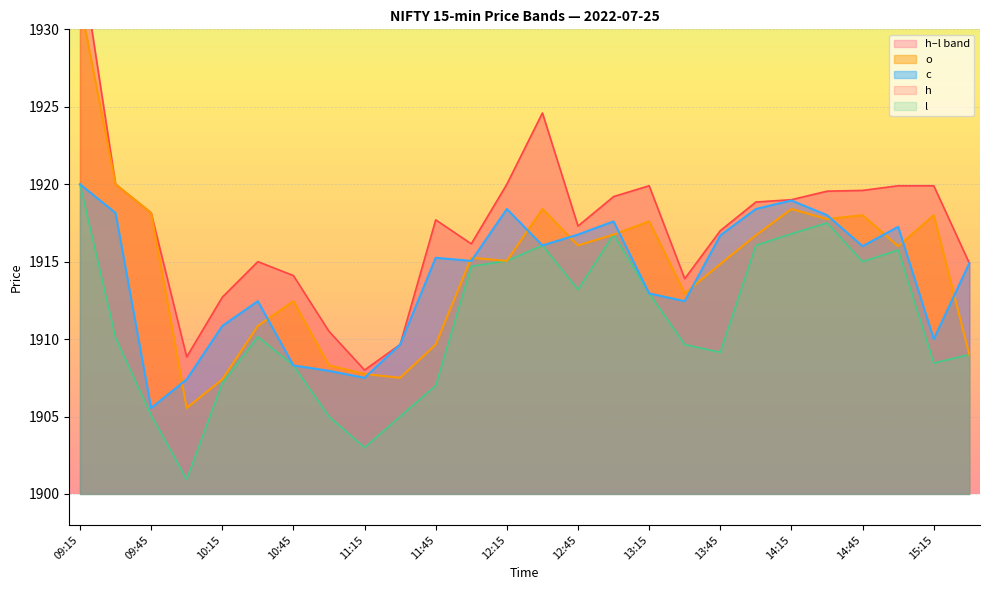

Reading right to left, transcribe all the data shown in this chart.

o: 15:30=1909.0	15:15=1918.0	15:00=1916.0	14:45=1918.0	14:30=1917.8	14:15=1918.4	14:00=1916.7	13:45=1914.8	13:30=1913.0	13:15=1917.6	13:00=1916.8	12:45=1916.0	12:30=1918.4	12:15=1915.0	12:00=1915.2	11:45=1909.7	11:30=1907.5	11:15=1907.8	11:00=1908.3	10:45=1912.5	10:30=1910.8	10:15=1907.4	10:00=1905.5	09:45=1918.2	09:30=1920.0	09:15=1931.8
h: 15:30=1914.9	15:15=1919.9	15:00=1919.9	14:45=1919.6	14:30=1919.5	14:15=1919.0	14:00=1918.8	13:45=1917.0	13:30=1913.9	13:15=1919.9	13:00=1919.2	12:45=1917.3	12:30=1924.6	12:15=1920.0	12:00=1916.2	11:45=1917.7	11:30=1909.7	11:15=1908.0	11:00=1910.5	10:45=1914.1	10:30=1915.0	10:15=1912.7	10:00=1908.8	09:45=1918.2	09:30=1920.0	09:15=1935.0
l: 15:30=1909.0	15:15=1908.5	15:00=1915.8	14:45=1915.0	14:30=1917.5	14:15=1916.8	14:00=1916.0	13:45=1909.2	13:30=1909.7	13:15=1913.0	13:00=1916.8	12:45=1913.2	12:30=1916.0	12:15=1915.0	12:00=1914.7	11:45=1907.0	11:30=1905.0	11:15=1903.0	11:00=1905.0	10:45=1908.3	10:30=1910.2	10:15=1907.2	10:00=1901.0	09:45=1905.1	09:30=1910.1	09:15=1920.0
c: 15:30=1914.9	15:15=1910.0	15:00=1917.2	14:45=1916.0	14:30=1918.0	14:15=1919.0	14:00=1918.4	13:45=1916.7	13:30=1912.5	13:15=1913.0	13:00=1917.6	12:45=1916.8	12:30=1916.0	12:15=1918.4	12:00=1915.0	11:45=1915.2	11:30=1909.7	11:15=1907.5	11:00=1908.0	10:45=1908.3	10:30=1912.5	10:15=1910.8	10:00=1907.4	09:45=1905.5	09:30=1918.2	09:15=1920.0